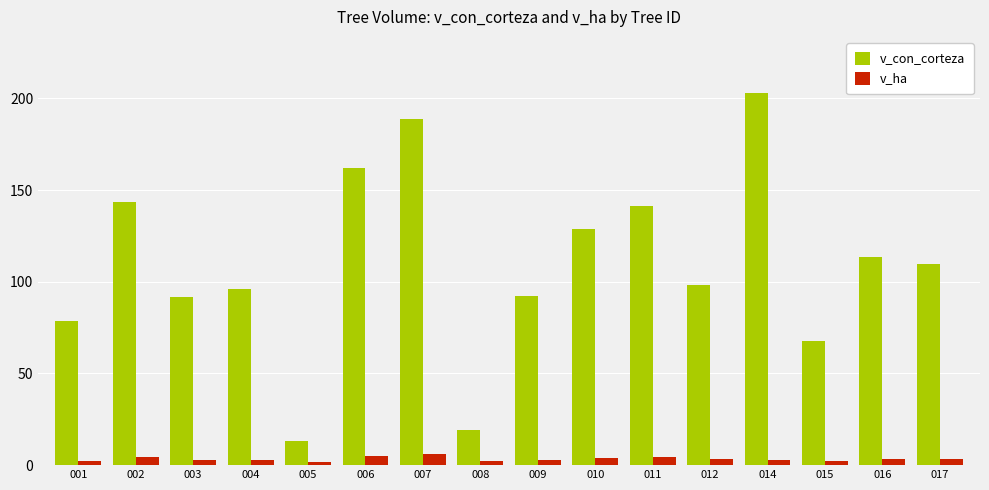

Which series has the largest total across all categories?

v_con_corteza